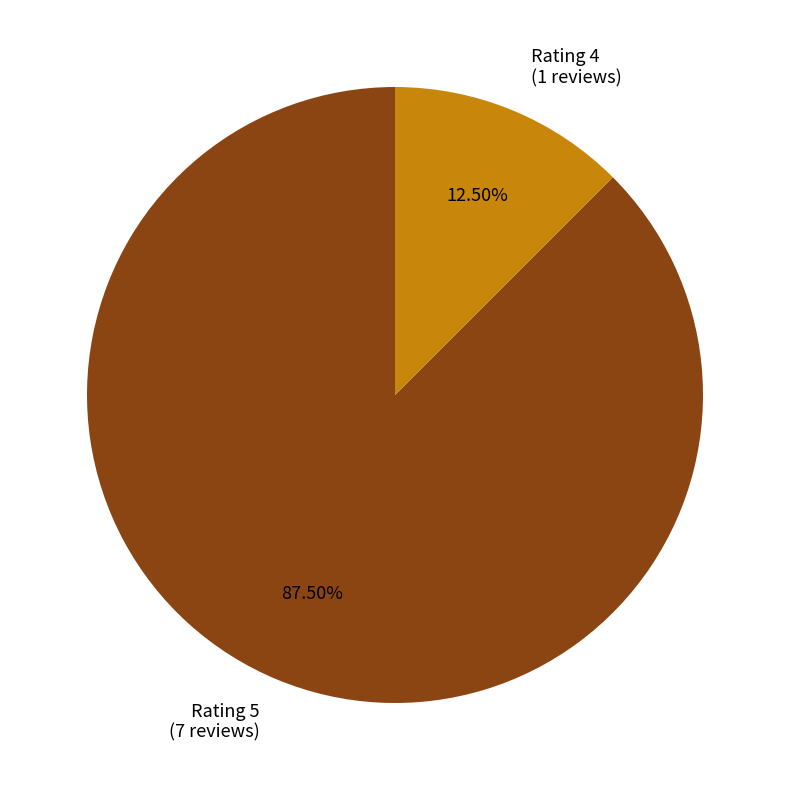

Is Rating 5 (7 reviews) the majority of the pie?

Yes